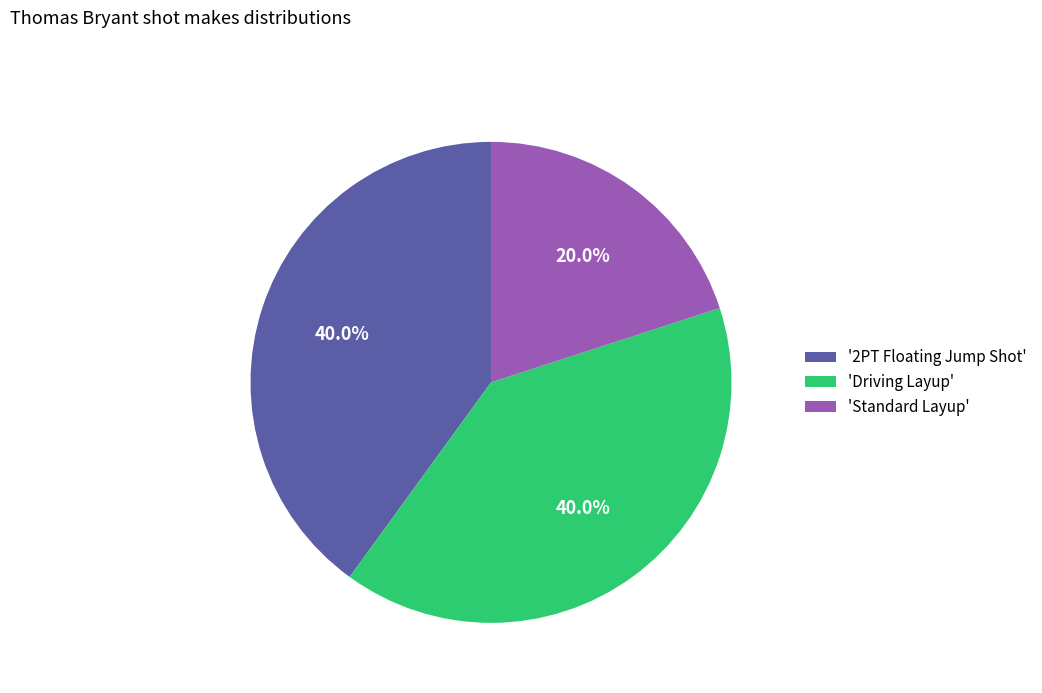

How many slices are in this pie chart?

3